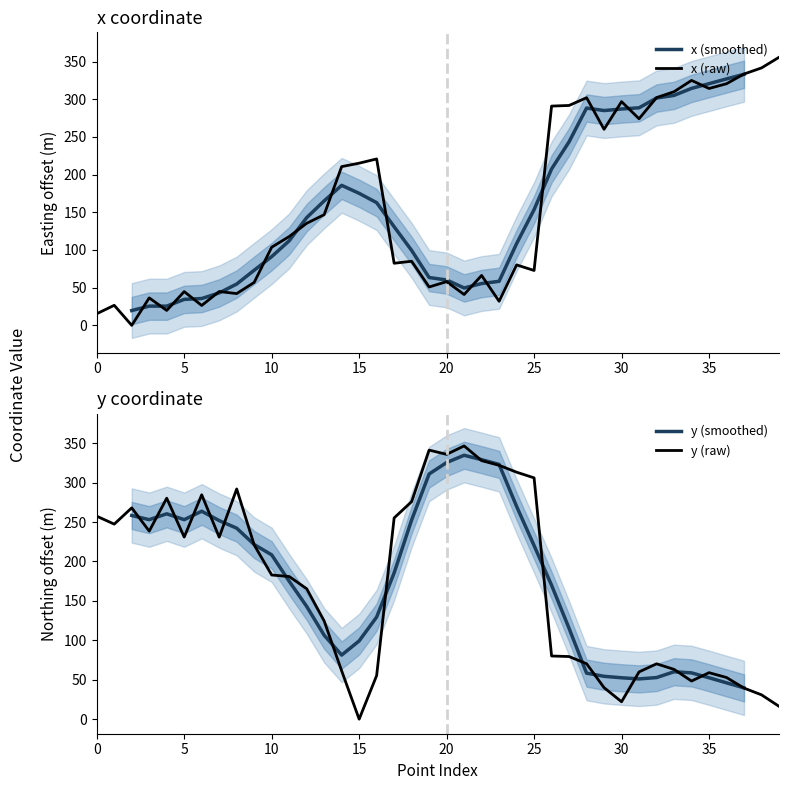

What is the value of the y point at the 25th from the left?

313.2